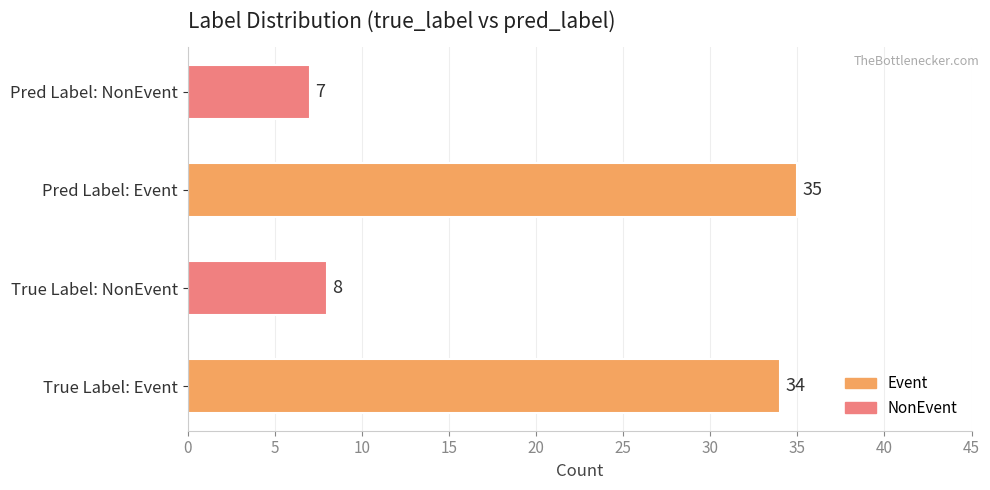

True or false: Event has a value of 6 at 11.

False